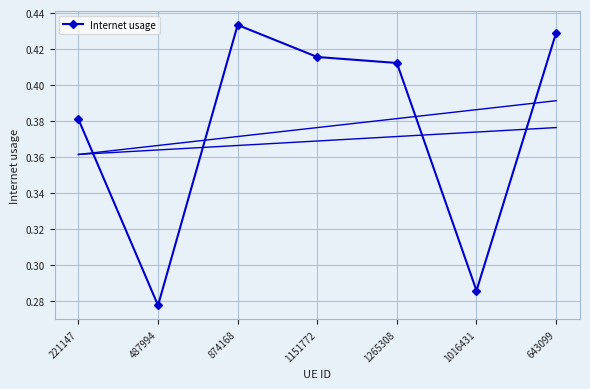

Reading left to right, what are all the values shown in this chart?

0.4	0.3	0.4	0.4	0.4	0.3	0.4